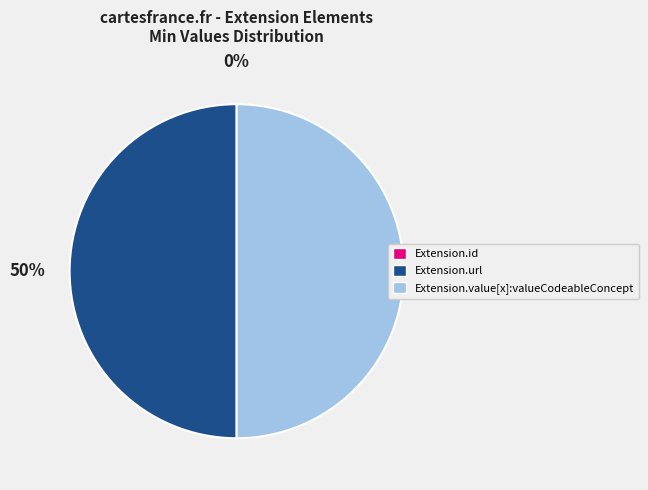

Is it true that Extension.url is 45% of the pie?

False